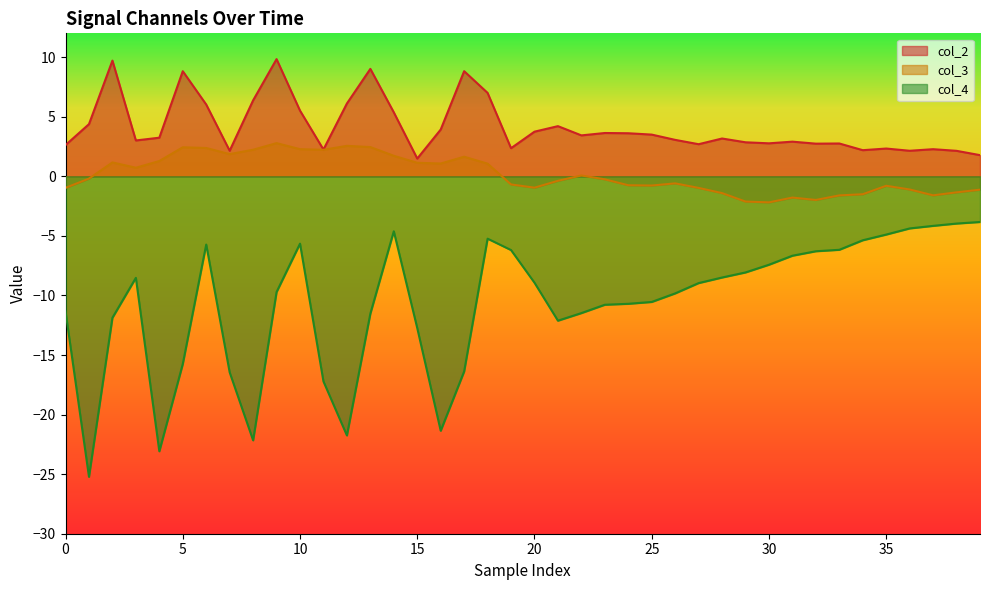

Rank the series by their maximum value, from lowest to highest.

col_4, col_3, col_2